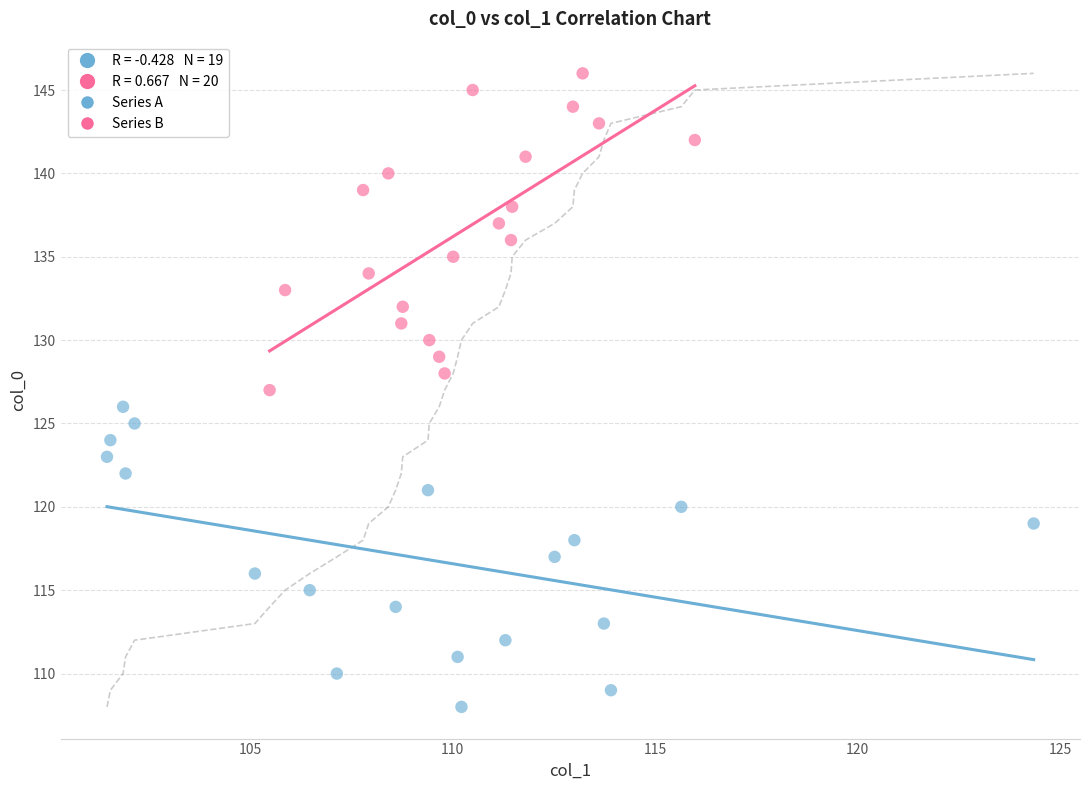

Which series contains the highest Y value?

Series B